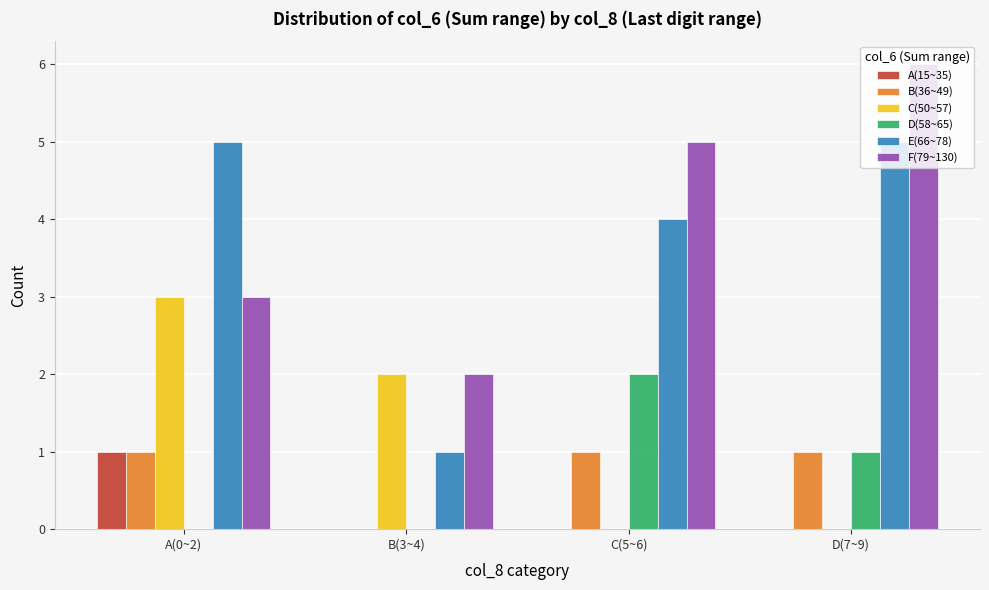

Count the number of categories in the chart.

4